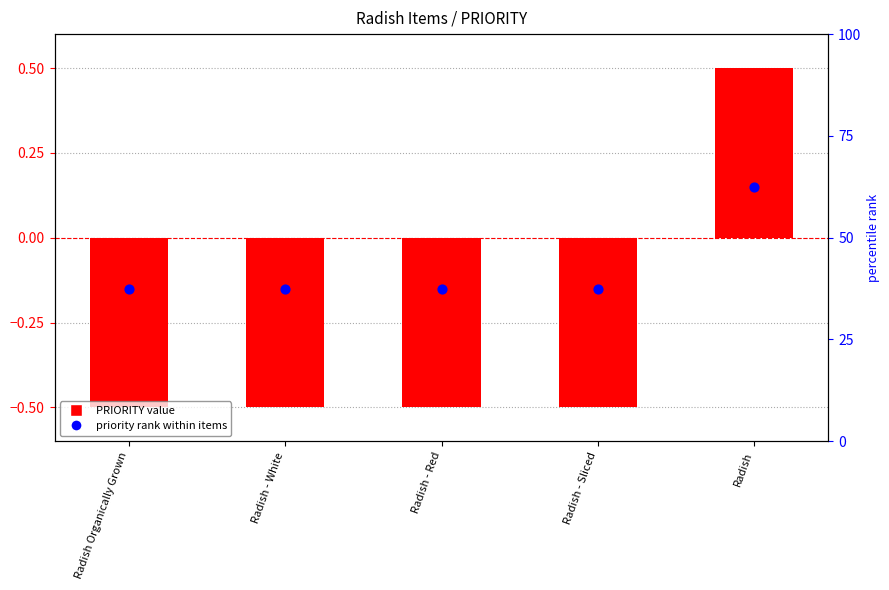

At how many categories does at least one series exceed 0?

1